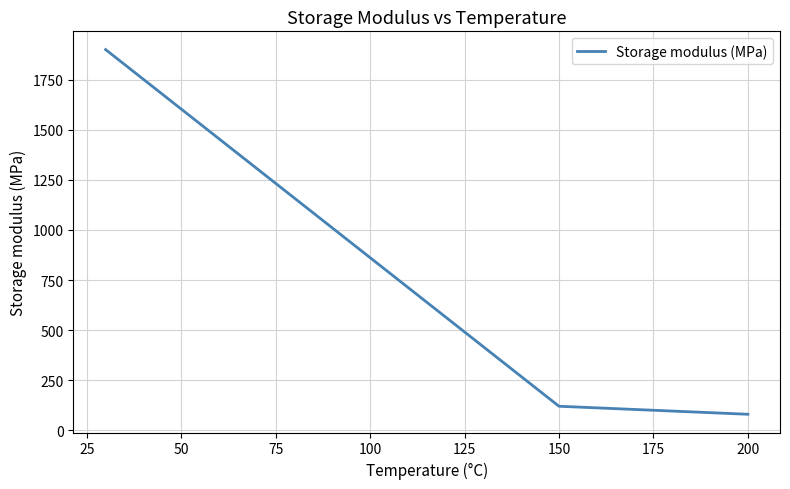

What is the difference between the maximum and minimum values?

1820